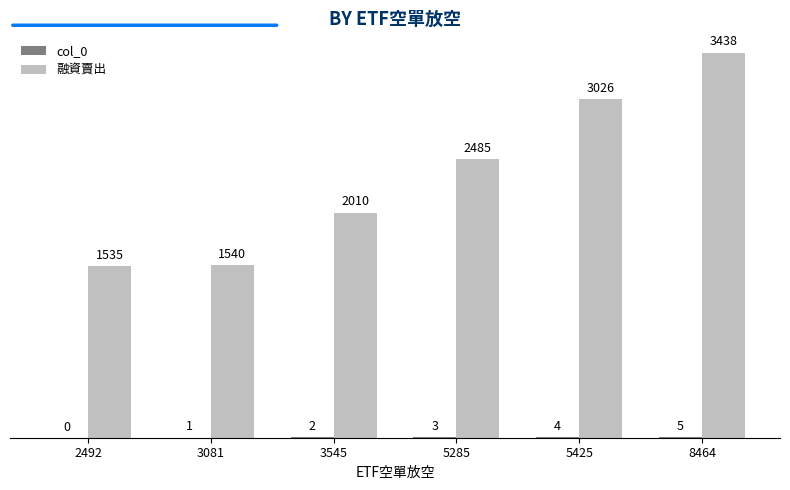

The 融資賣出 series shows 2010 at 3545. True or false?

True